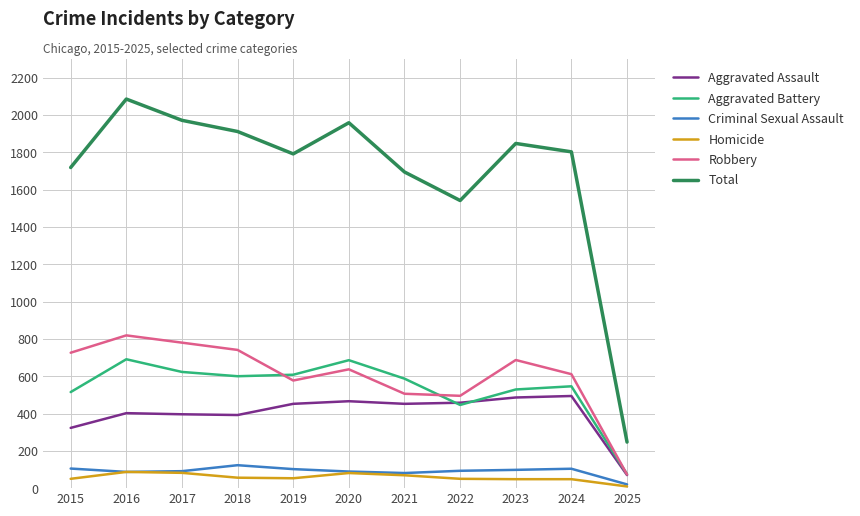

True or false: Total and Aggravated Assault intersect in this chart.

False